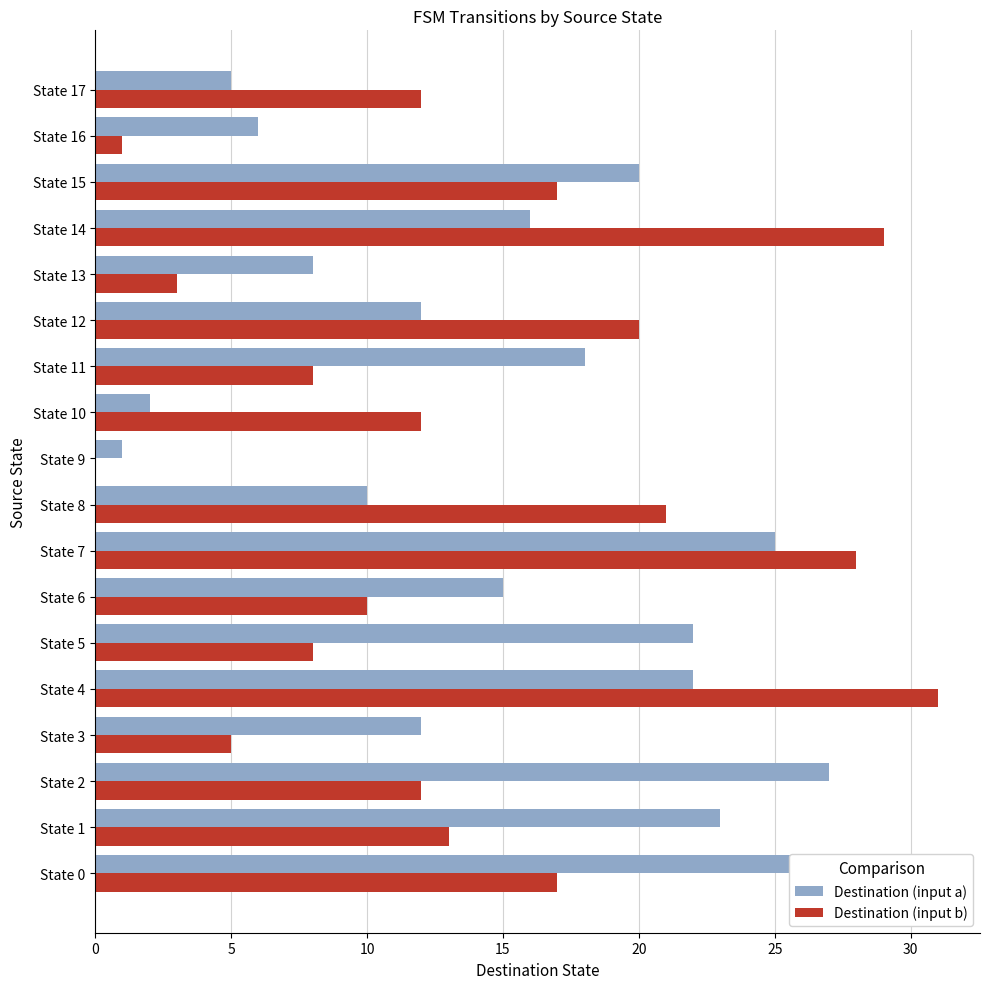

How many series are shown in this chart?

2